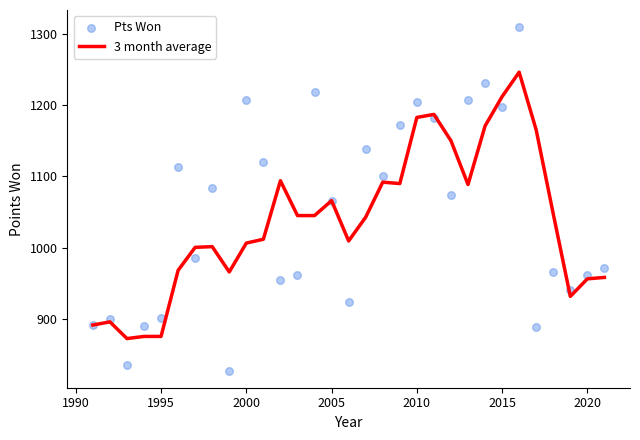

What are all the series names shown in the legend?

3 month average, Pts Won